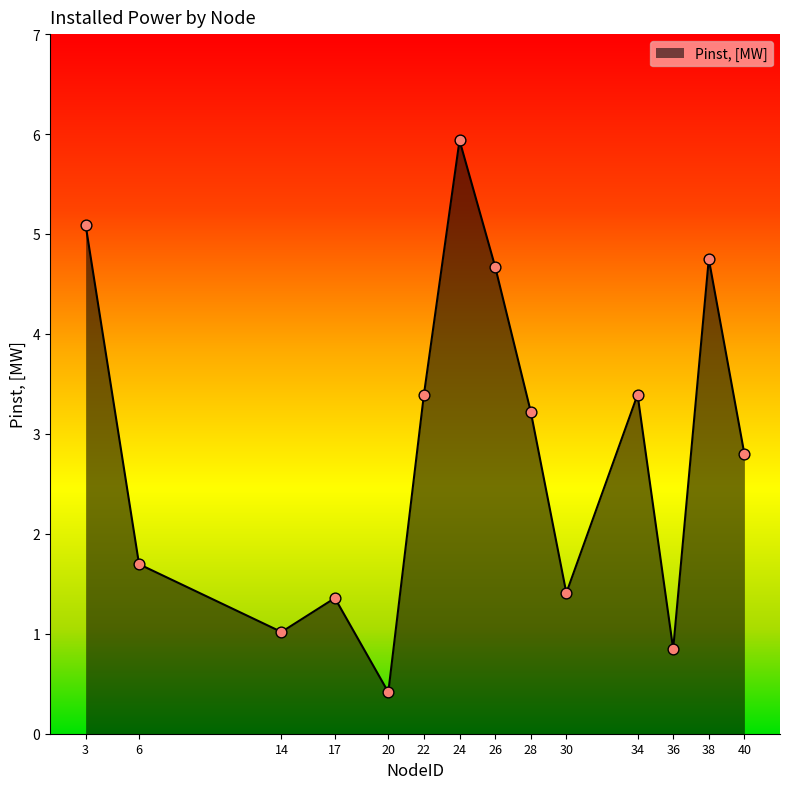

What is the change in value from 22 to 36?

-2.5